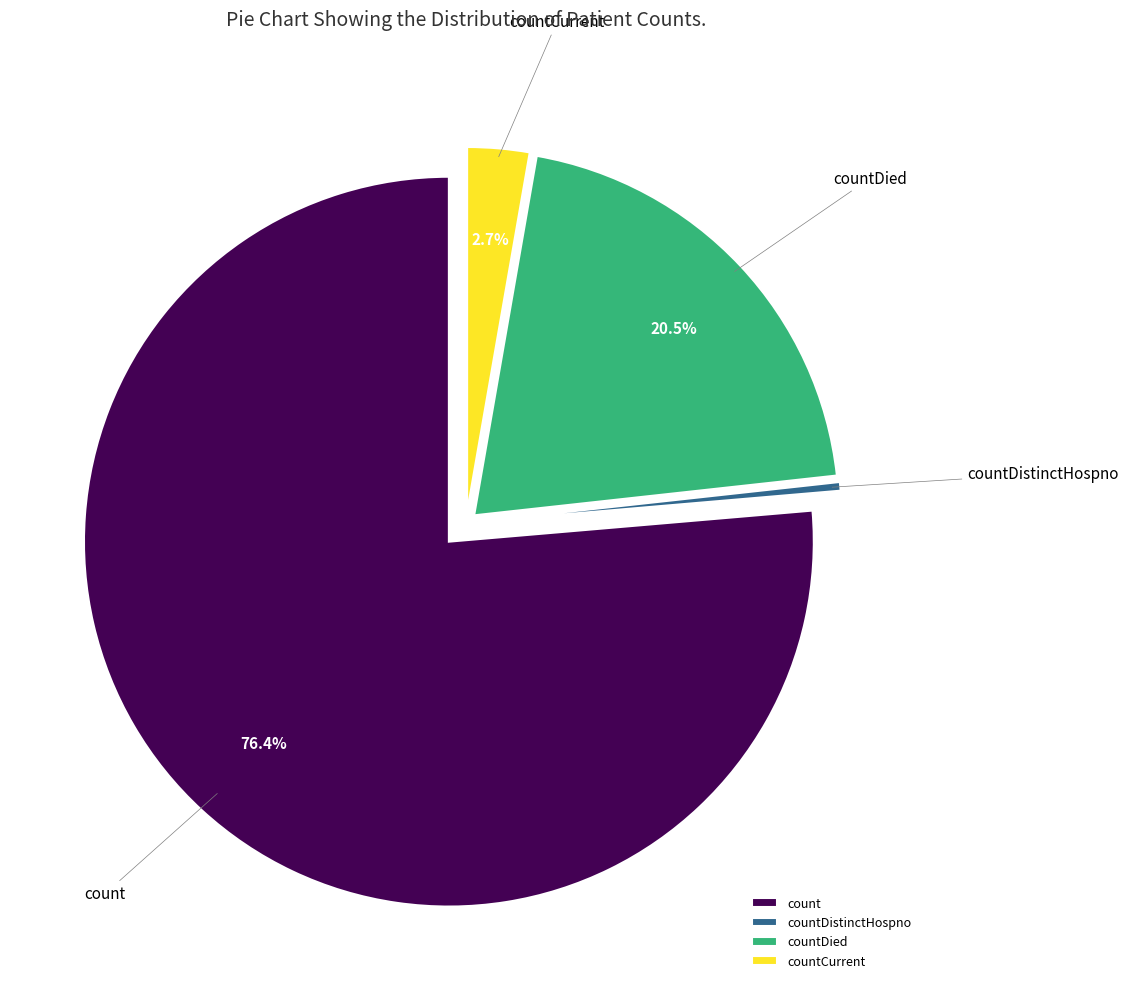

What is the ratio of the value at countDied to the value at count?

0.3